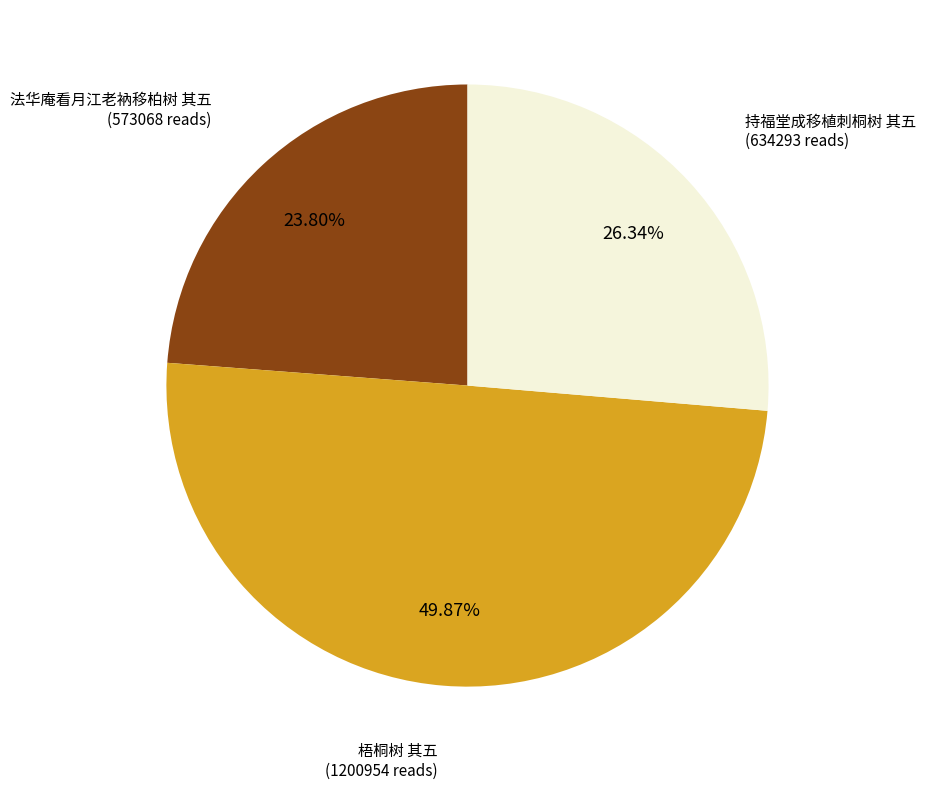

How many segments does this pie chart have?

3